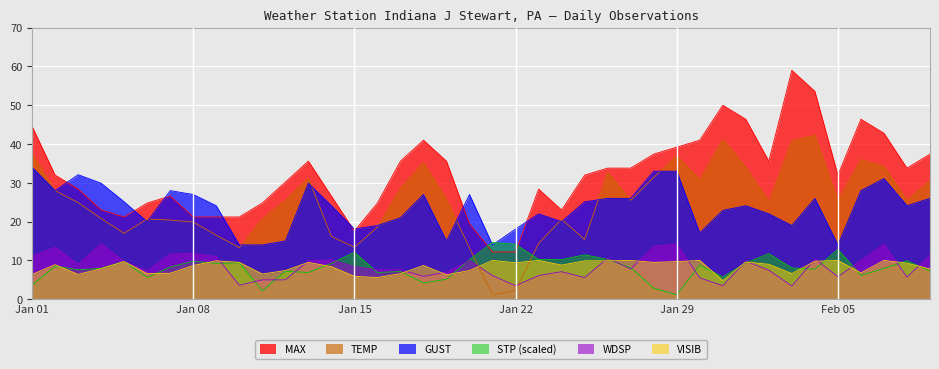

In GUST, how many points are higher than both neighbors (excluding endpoints)?

9